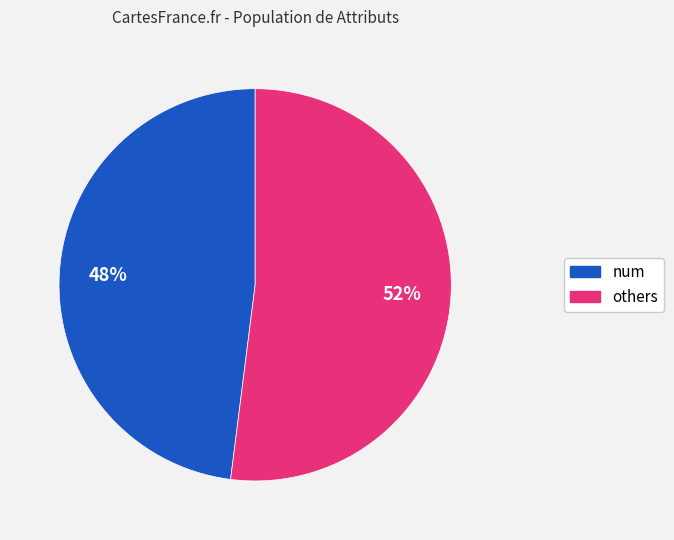

To the nearest percent, what is the difference between the largest and smallest slice percentages?

4%